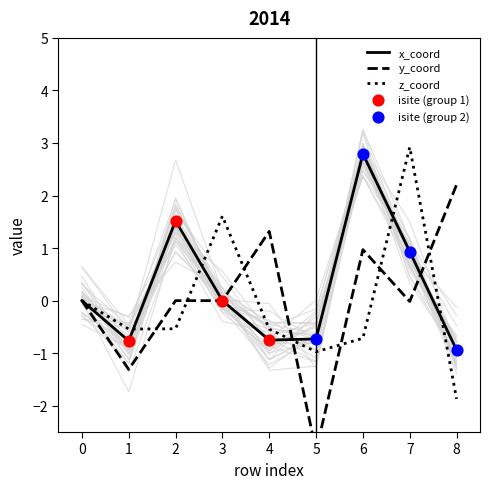

At how many categories does at least one series exceed 2?

3